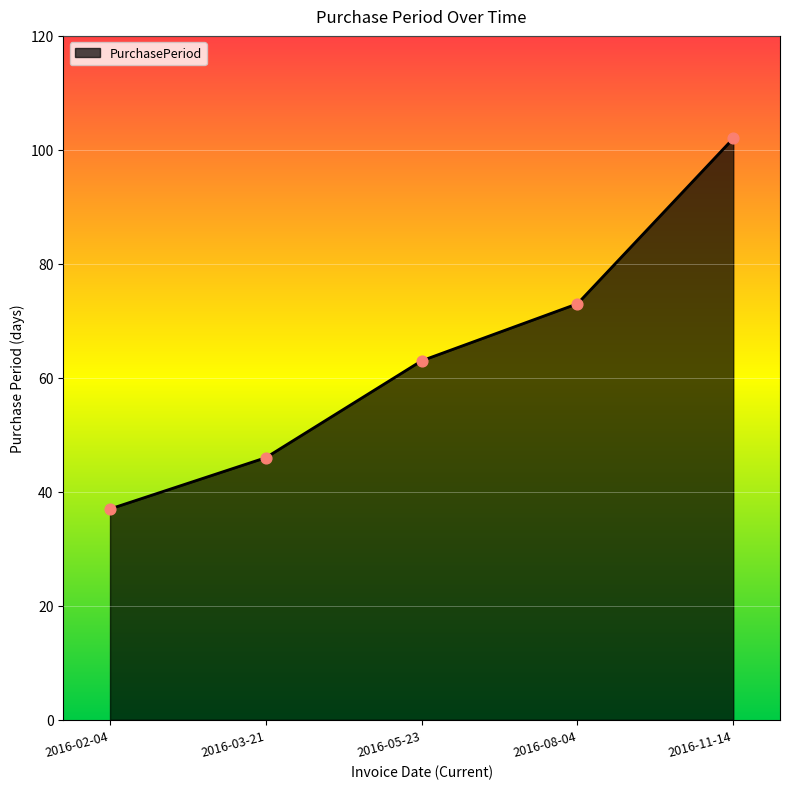

What is the change in value from 2016-02-04 to 2016-05-23?

+26